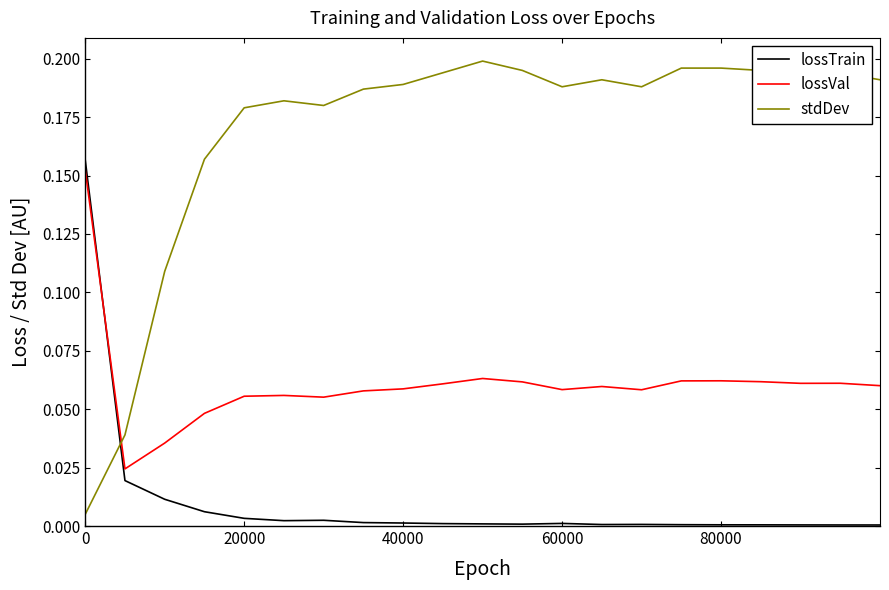

Which series has the largest total across all categories?

stdDev